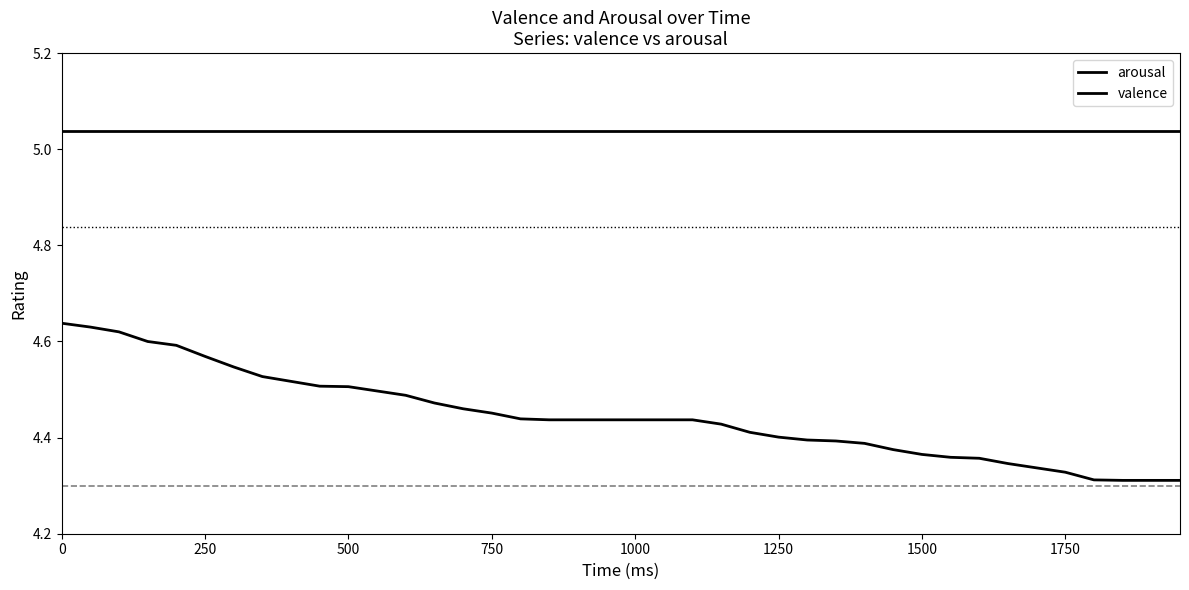

What is the average value of the valence series?

5.0